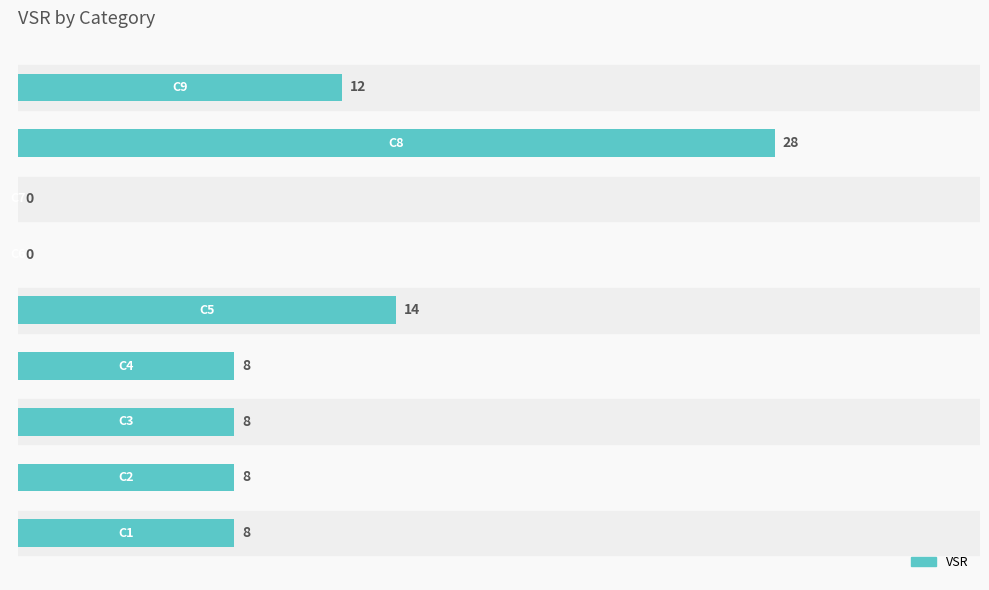

What is the maximum value shown in the chart?

28